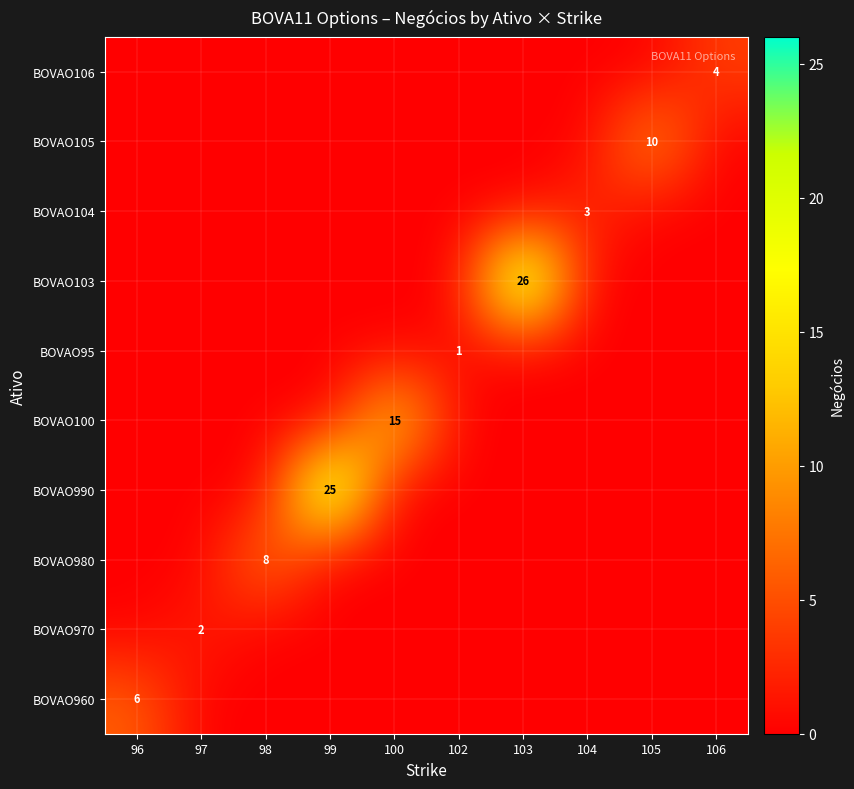

How many values in the BOVAO980 series exceed 0?

1